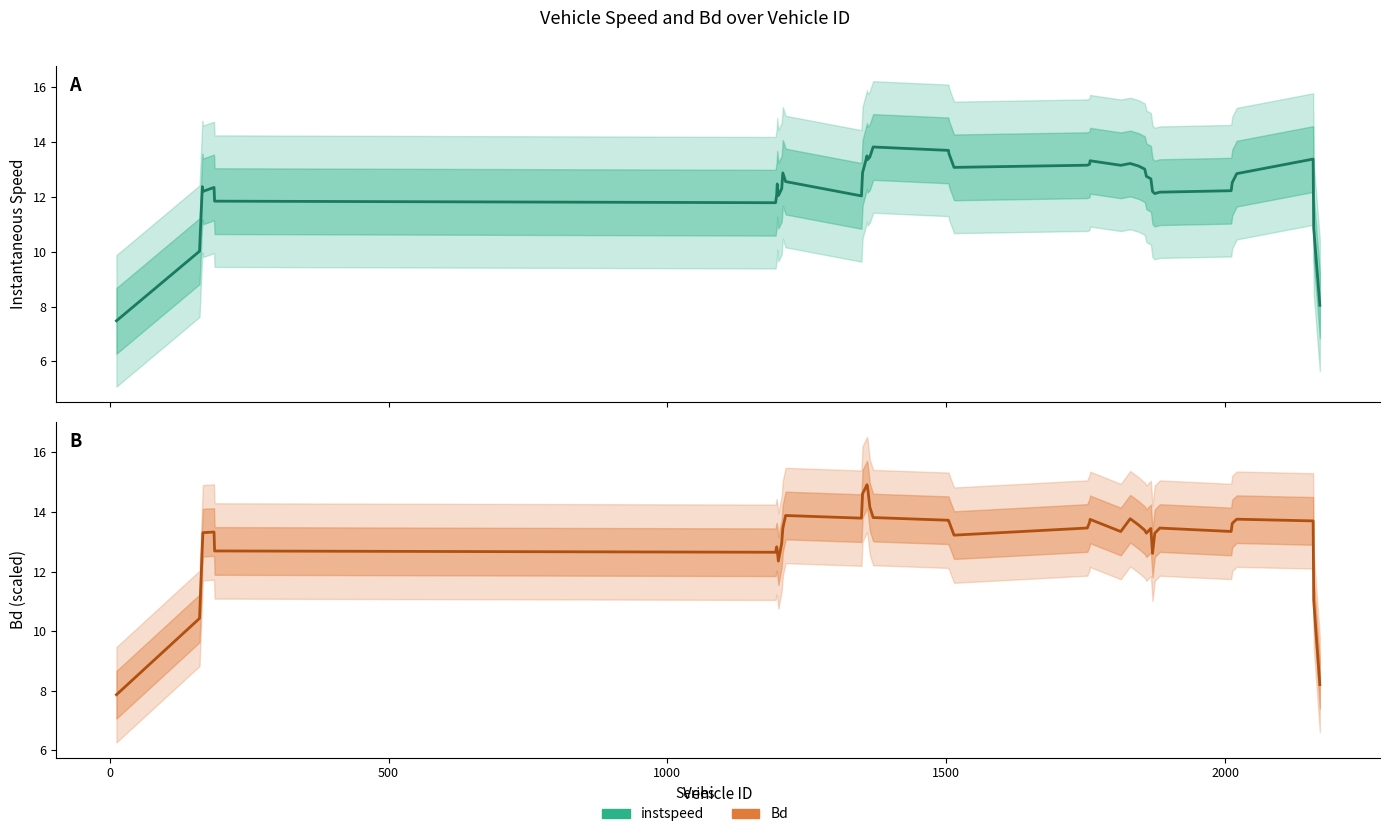

Is it true that instspeed equals 3.4 at 35?

False